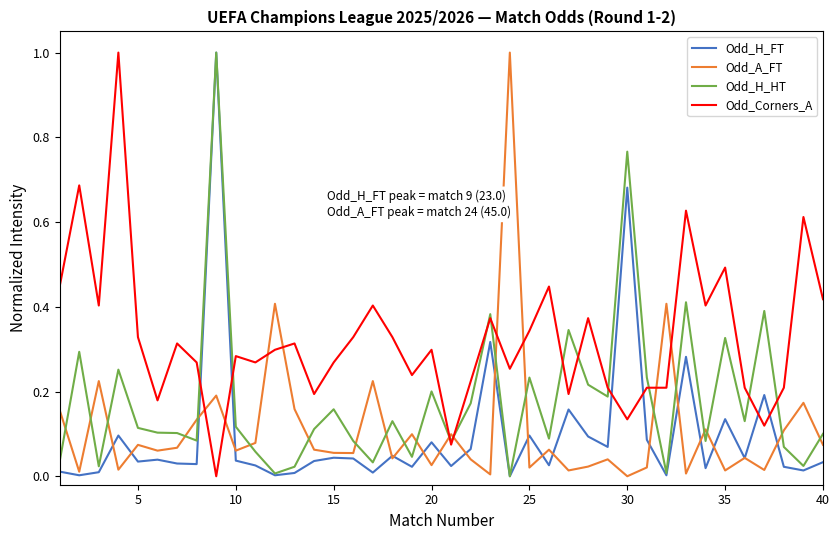

How many positive values does the Odd_Corners_A series have?

39